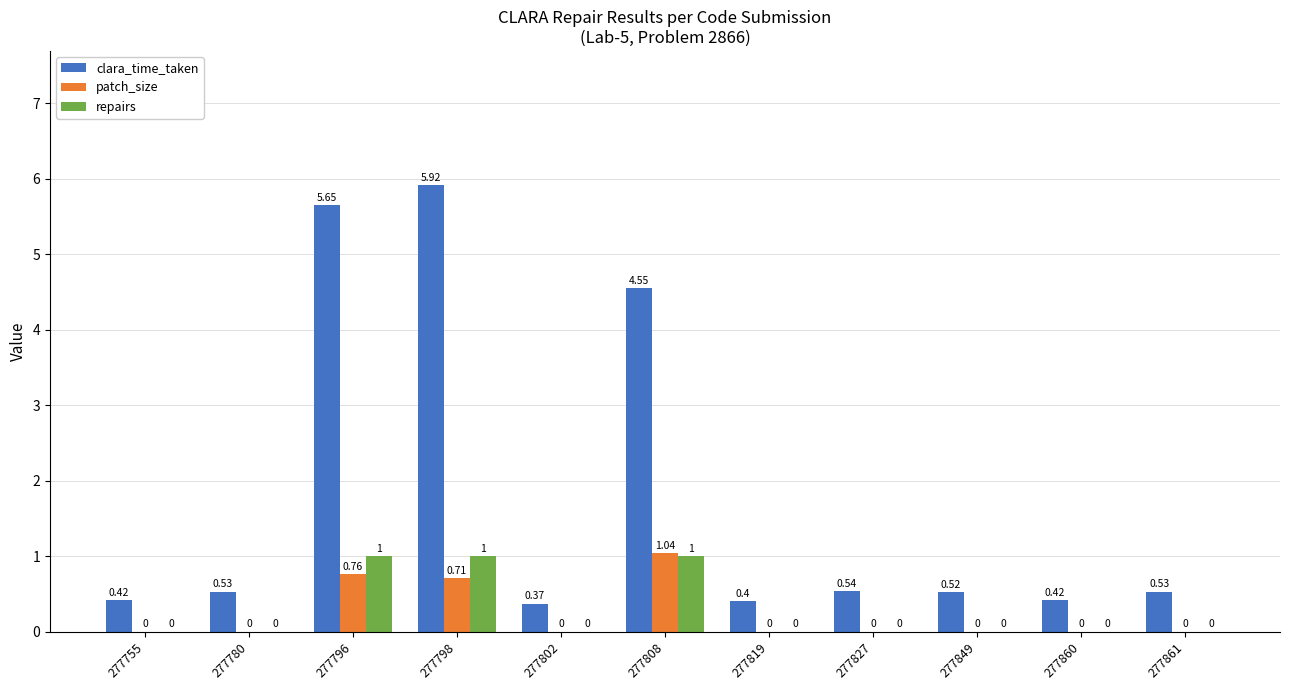

Is the value of patch_size at 277861 greater than the value of repairs at 277796?

No